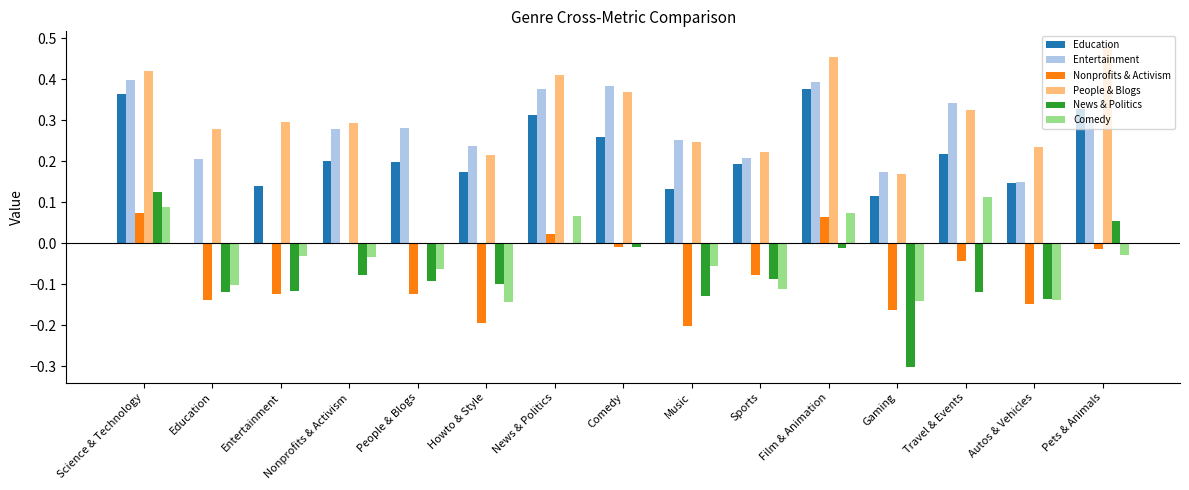

Between Nonprofits & Activism and Pets & Animals, which series saw the biggest shift?

People & Blogs